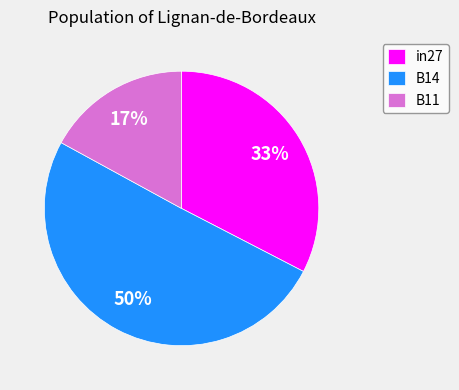

What percentage is the B14 slice, to the nearest percent?

50%